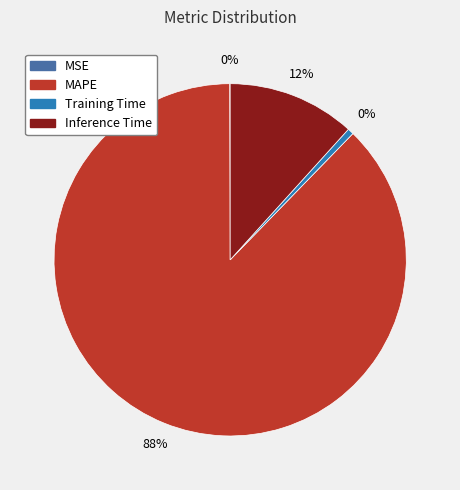

To the nearest percent, what is the combined percentage of MSE and Training Time?

1%